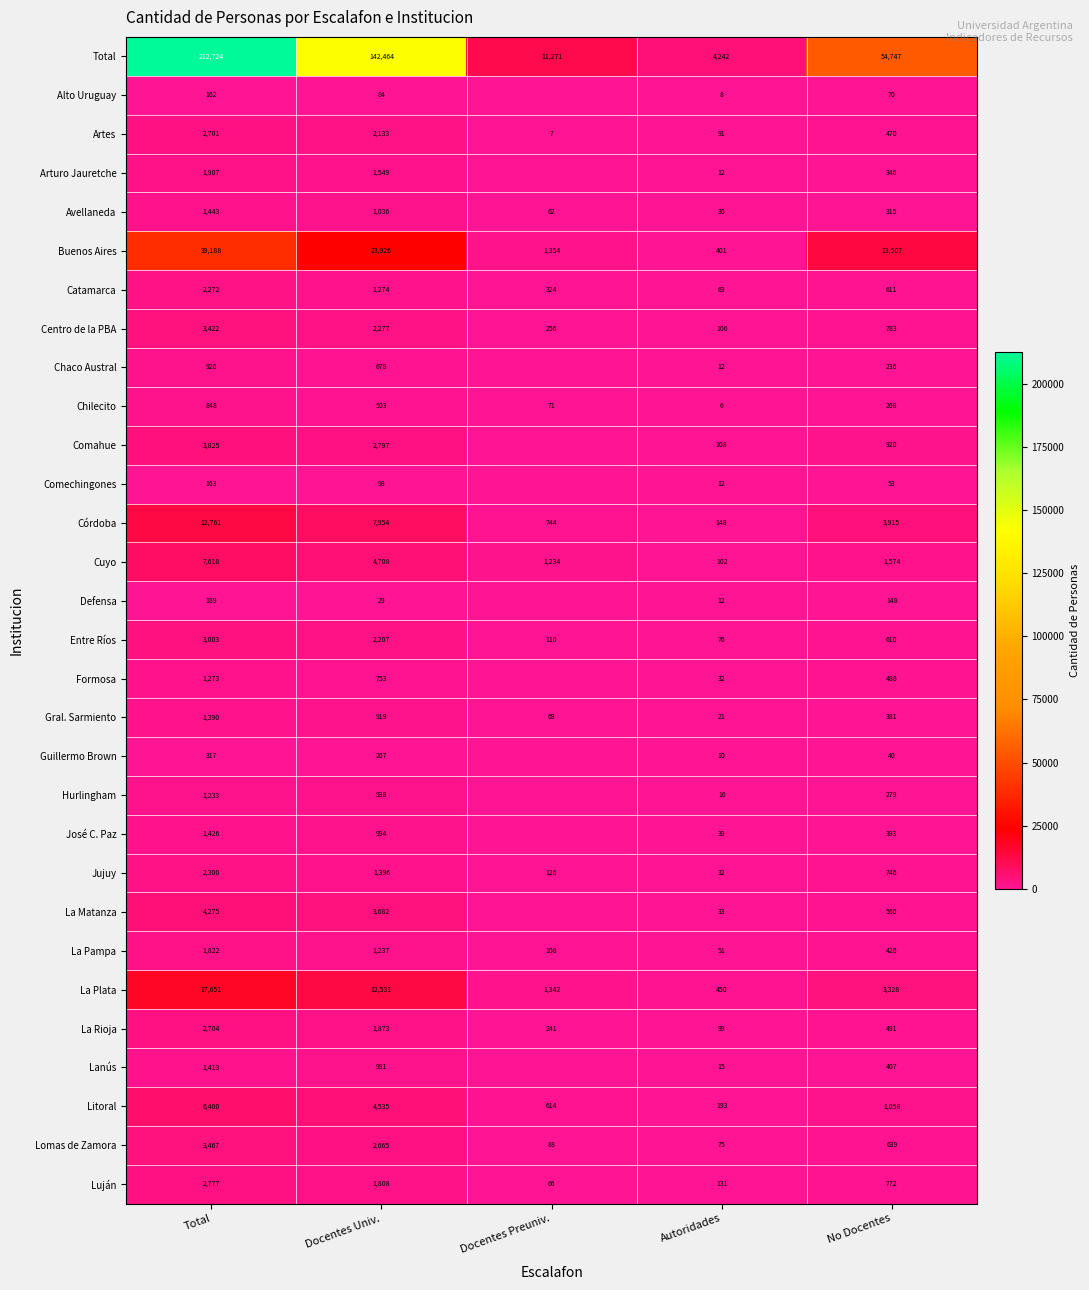

Where does the Jujuy series first go above 746?

Total